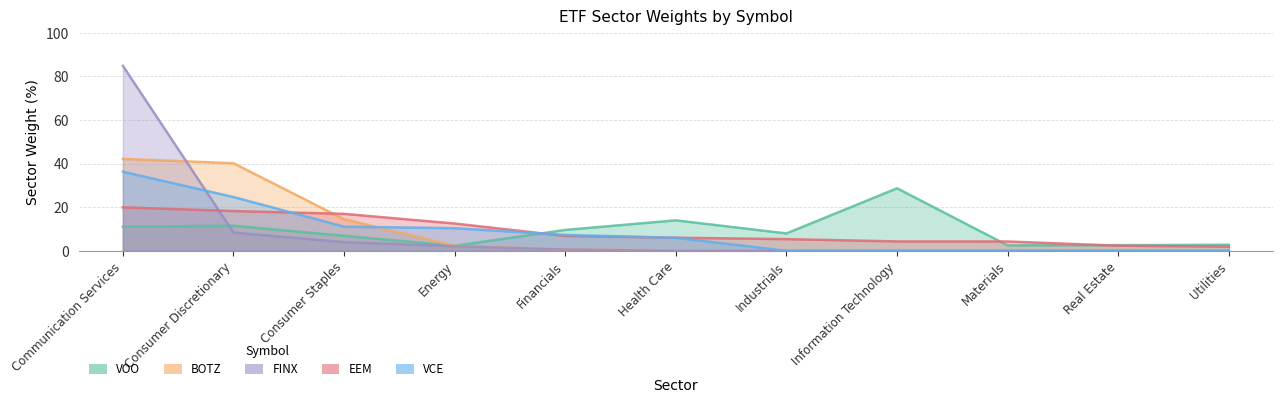

What is the difference between the highest and lowest values at Information Technology?

28.7